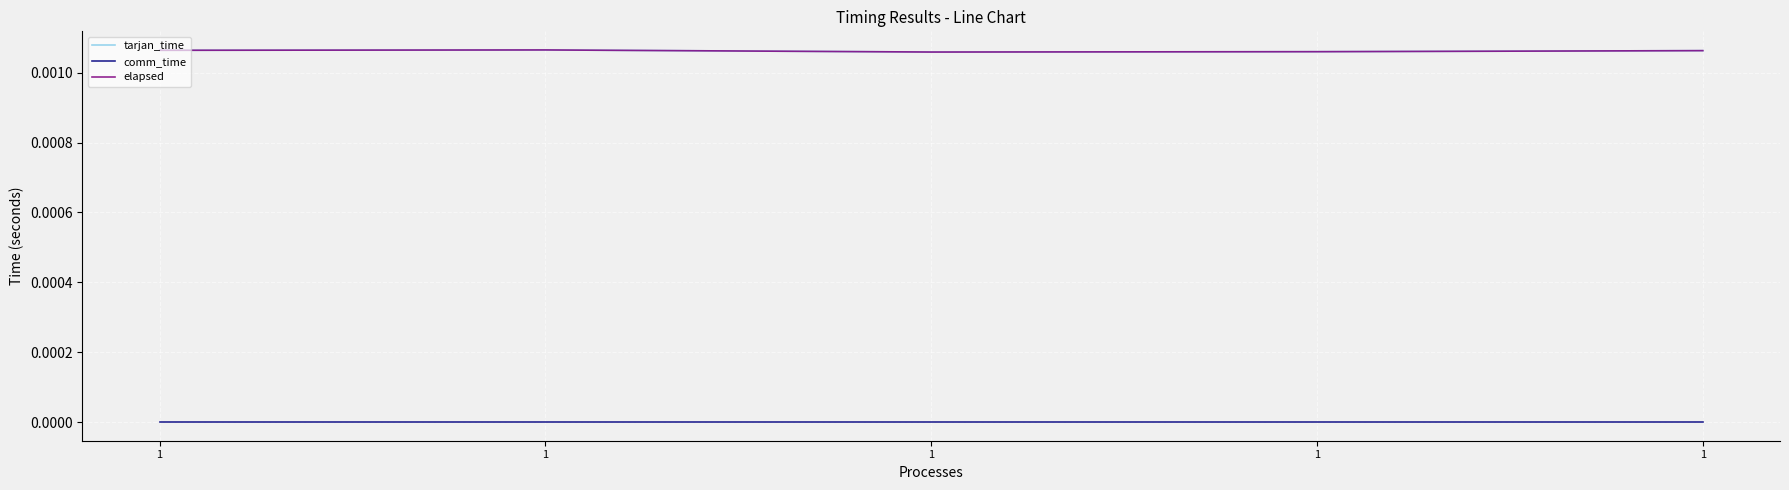

At which label does comm_time reach its minimum?

1